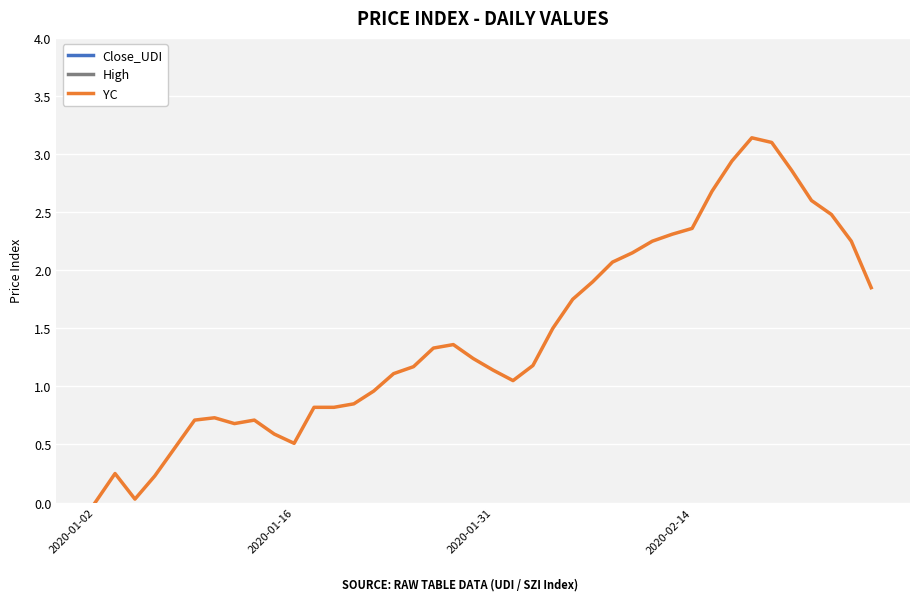

Between 2020-01-16 and 6, which series saw the biggest shift?

High